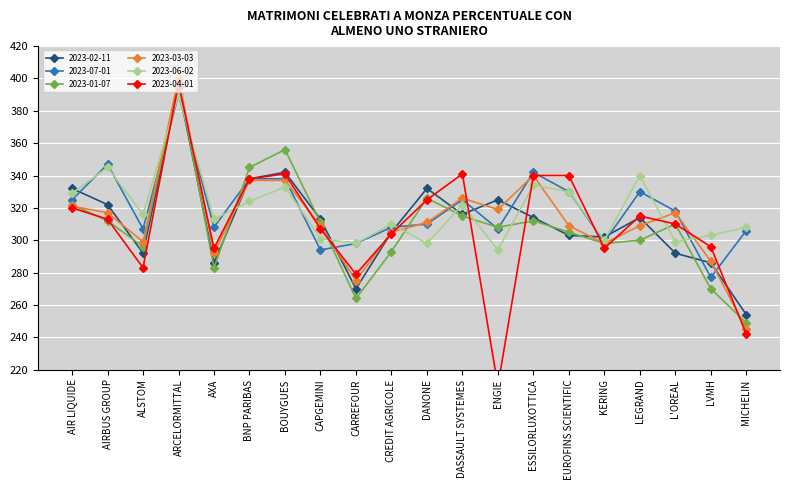

What position from the left is EUROFINS SCIENTIFIC?

15